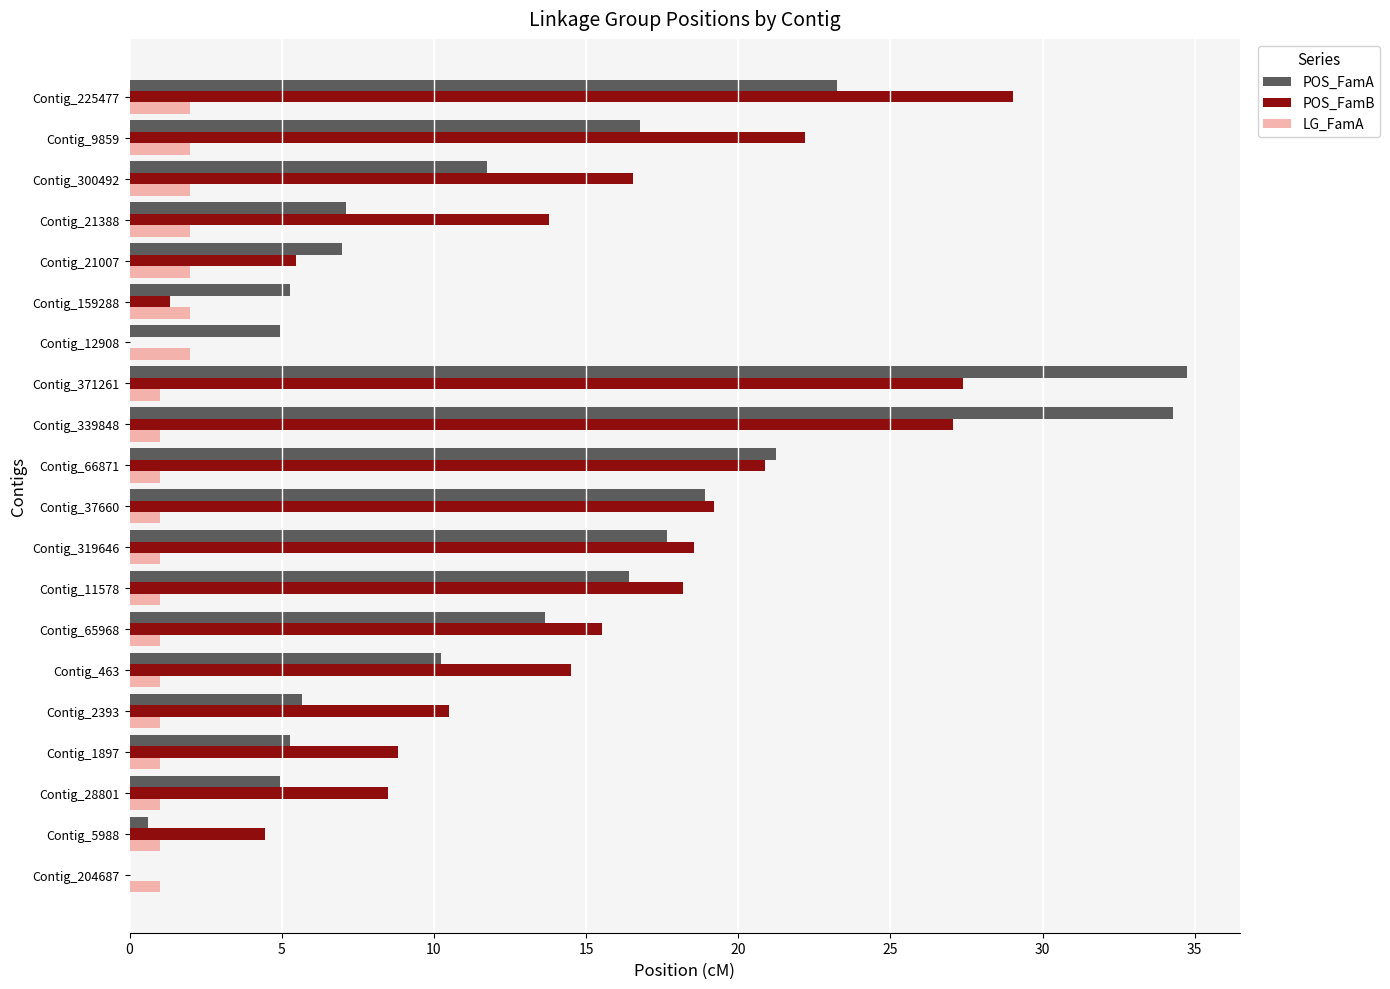

What is the total value across all series at Contig_2393?

17.2